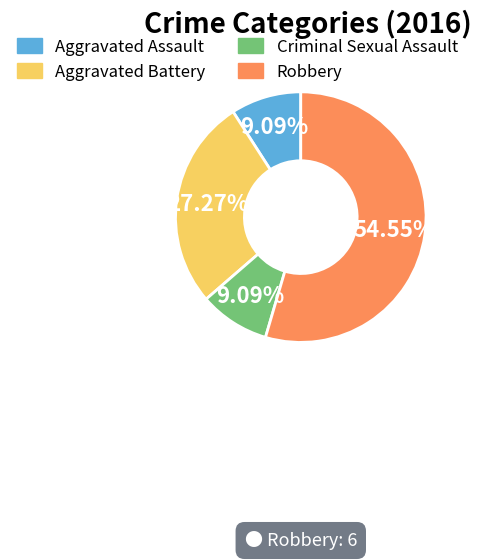

What is the total percentage of Aggravated Battery and Criminal Sexual Assault?

36.4%